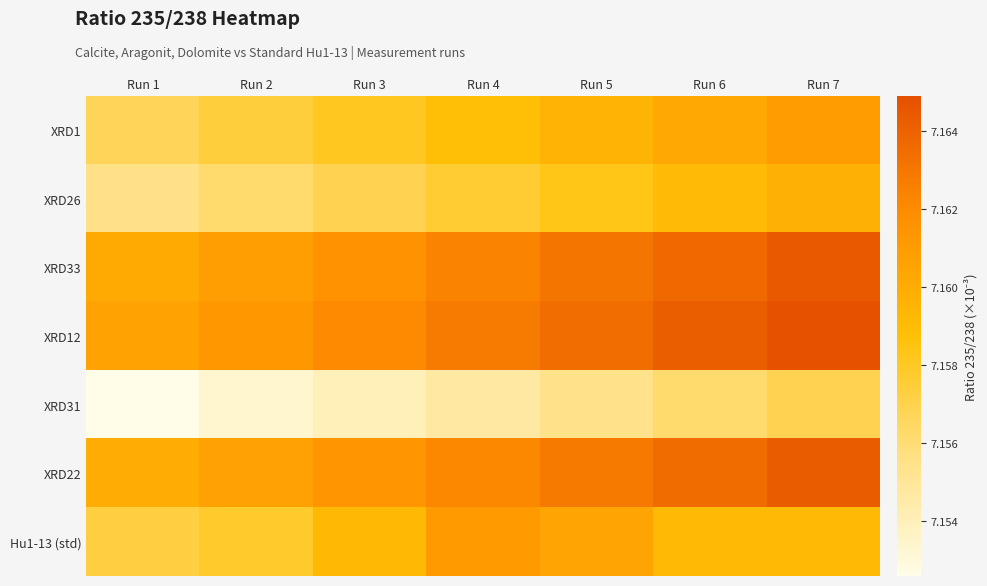

Which has a higher value, Run 5 or Run 4?

Run 5